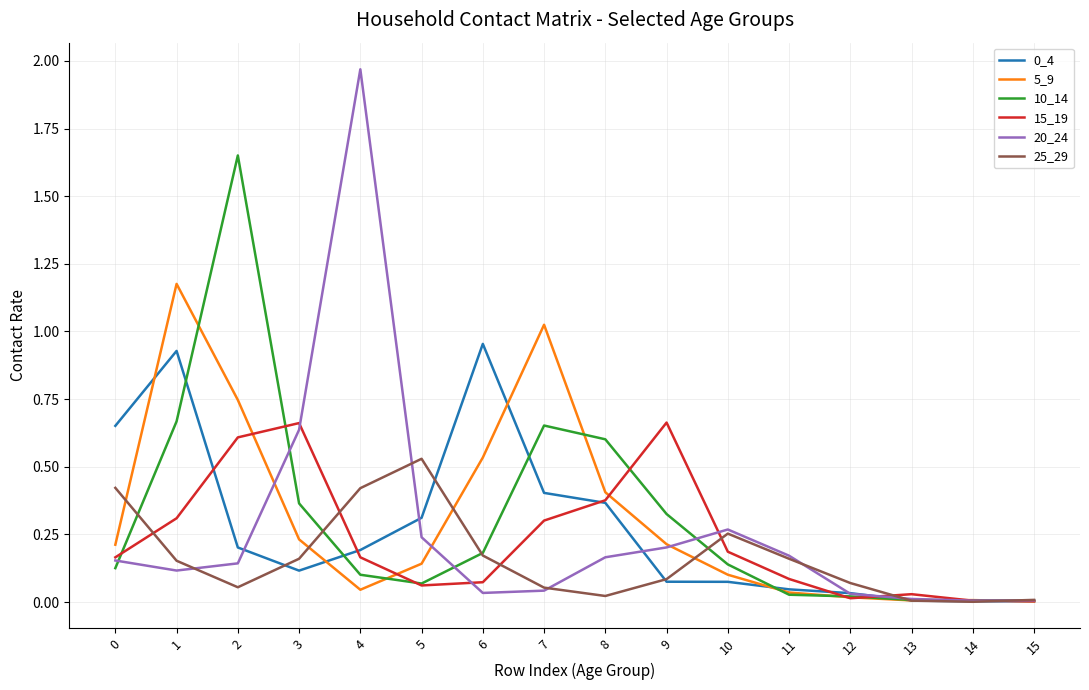

Is the value of 10_14 at 1 greater than the value of 15_19 at 15?

Yes